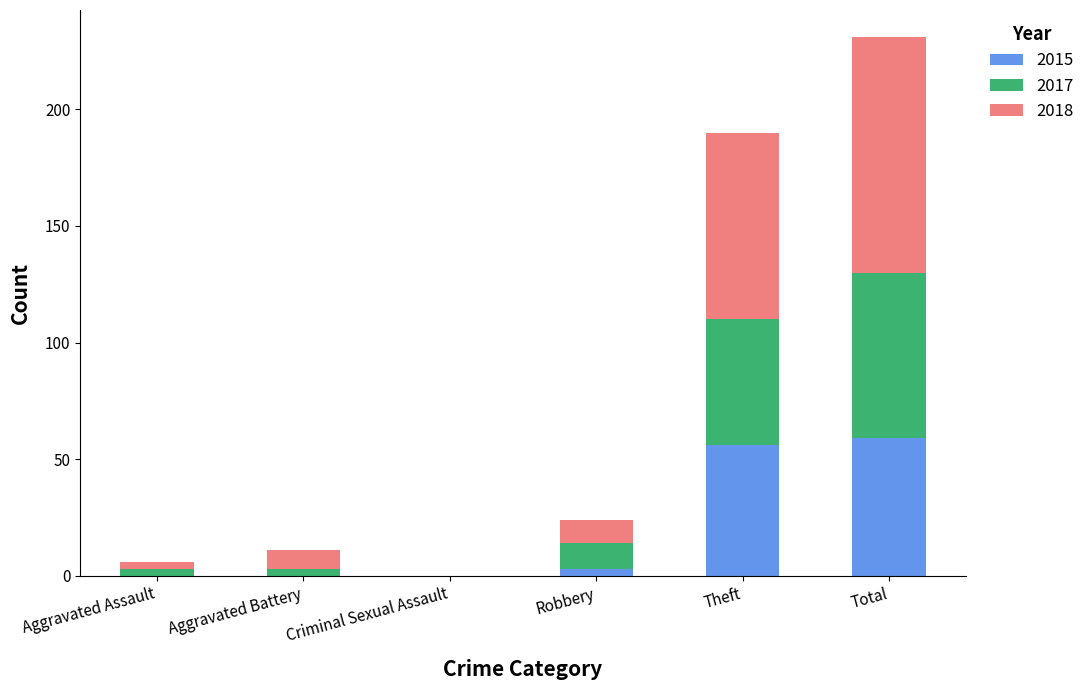

At which category is the sum across all series the highest?

Total